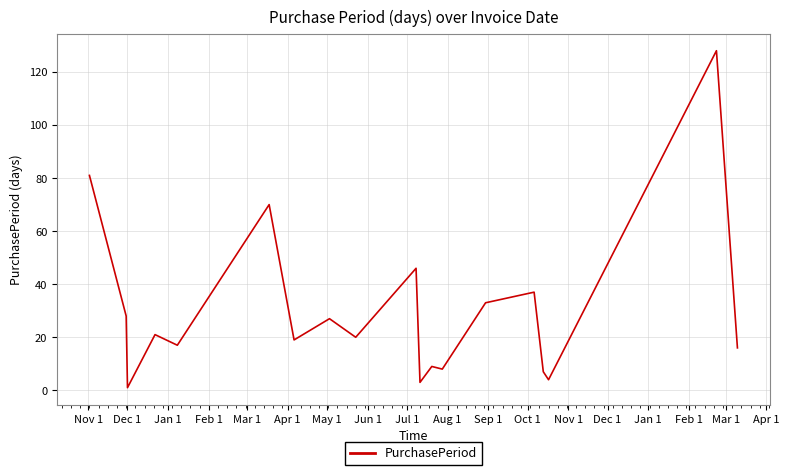

What is the greatest value displayed?

128